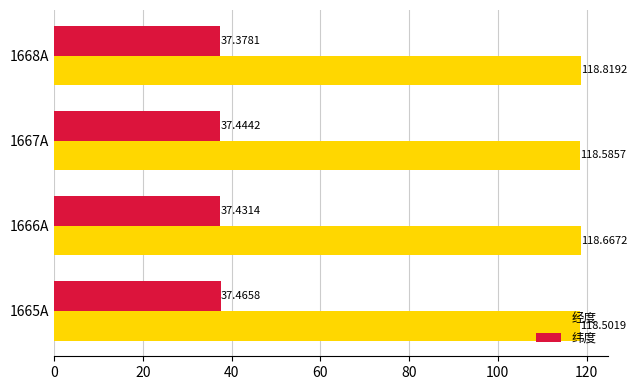

Which series changed the most between 1666A and 1668A?

经度